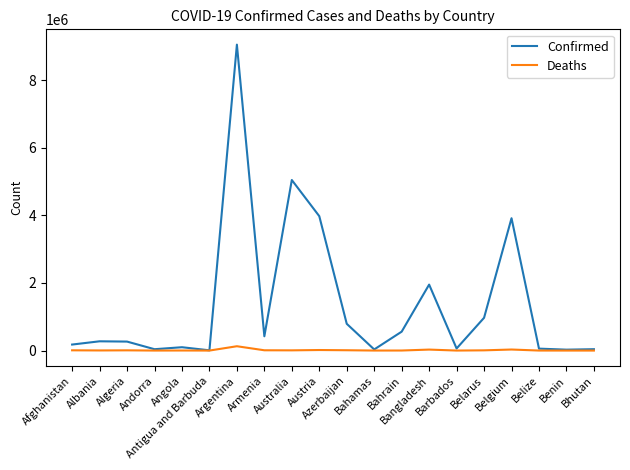

Which series has the largest range (max minus min)?

Confirmed